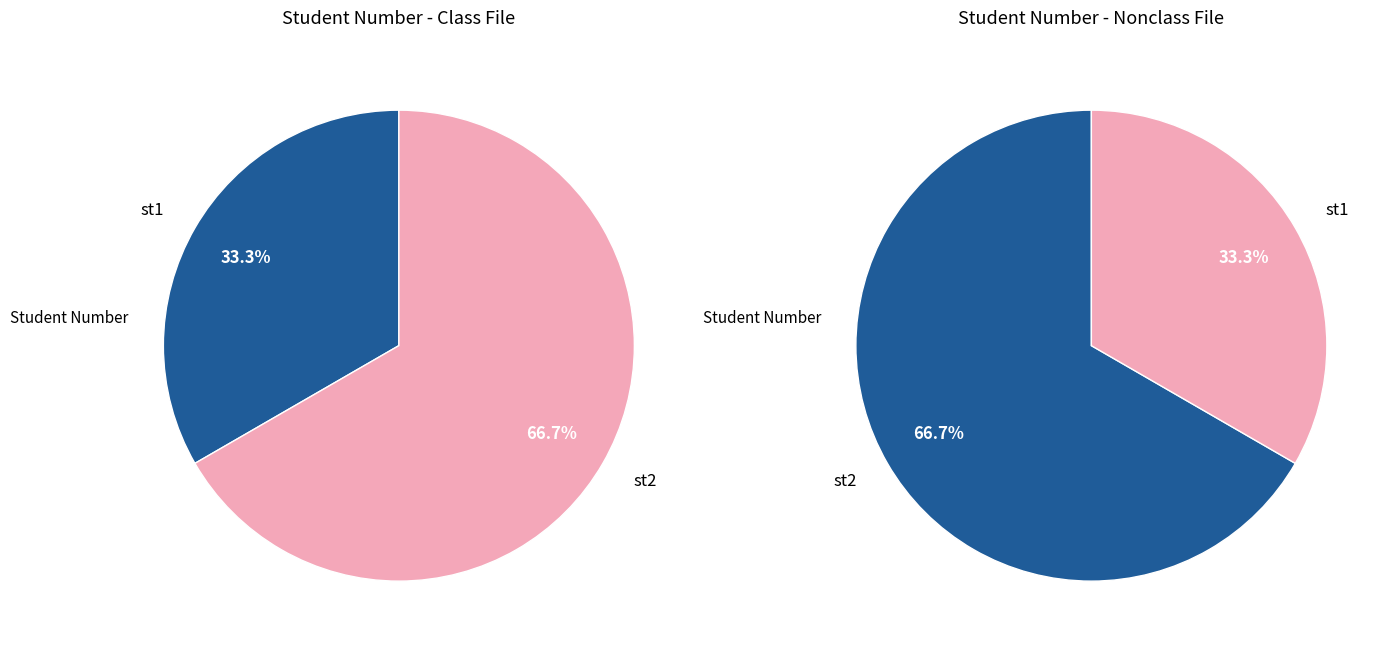

To the nearest percent, what portion does st2 represent?

67%